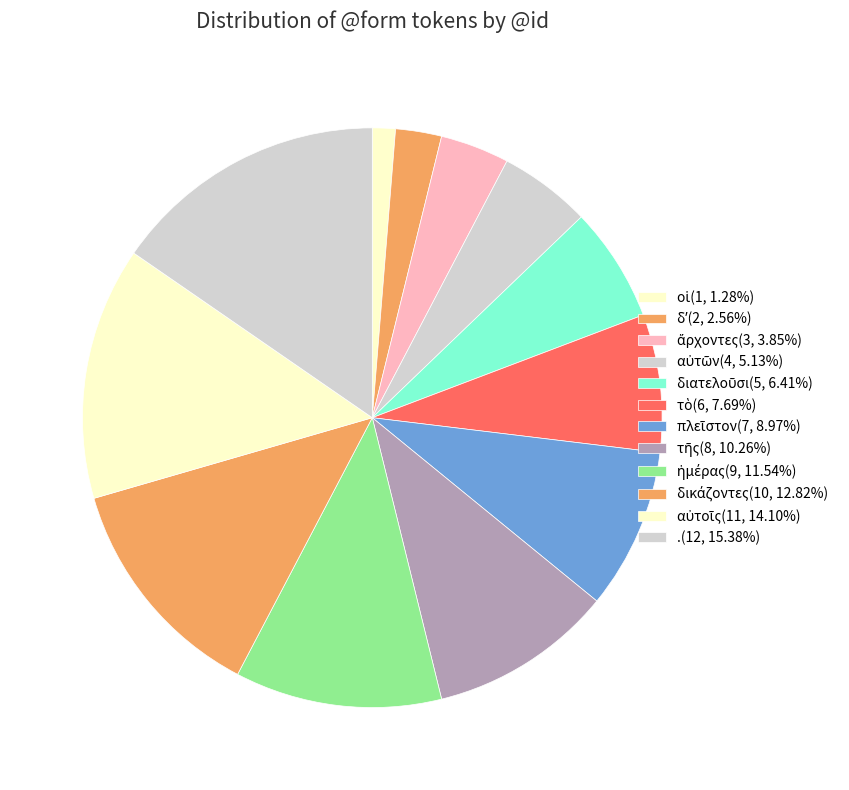

True or false: ἄρχοντες accounts for 4% of the total.

True